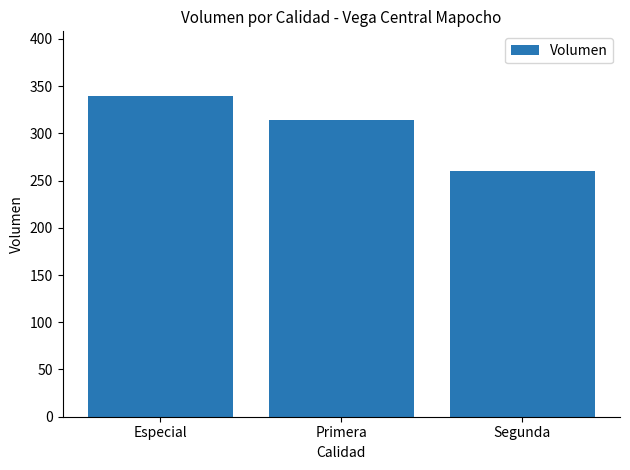

What is the label of the 1st bar from the left?

Especial